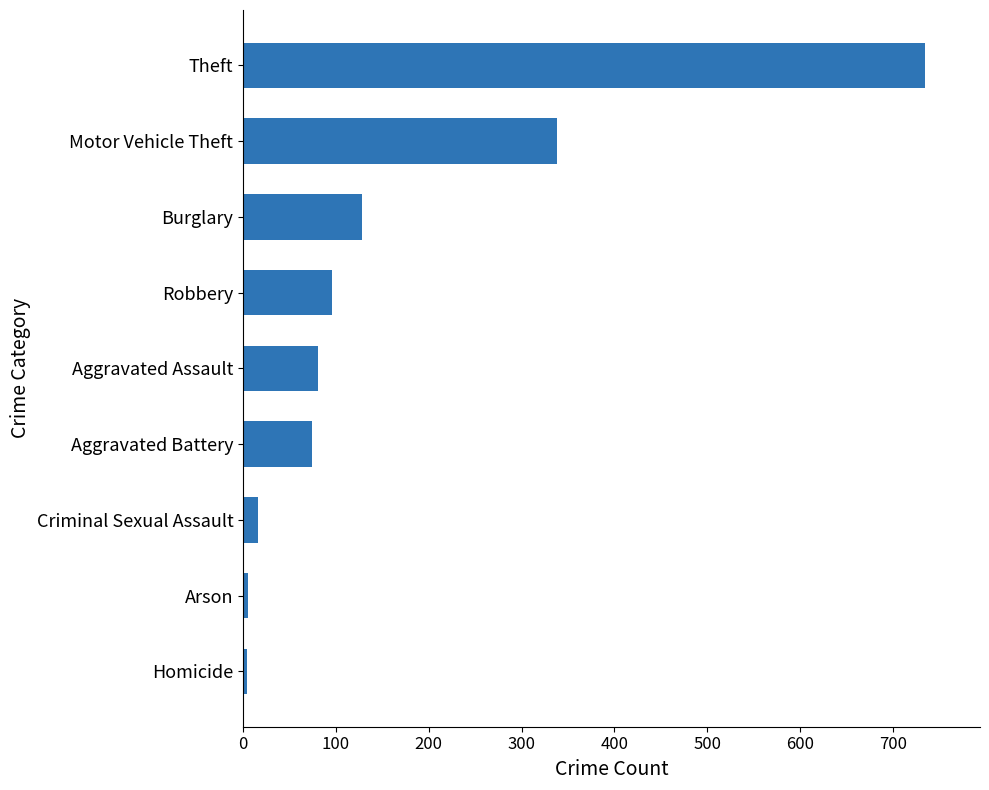

What is the maximum value shown in the chart?

735